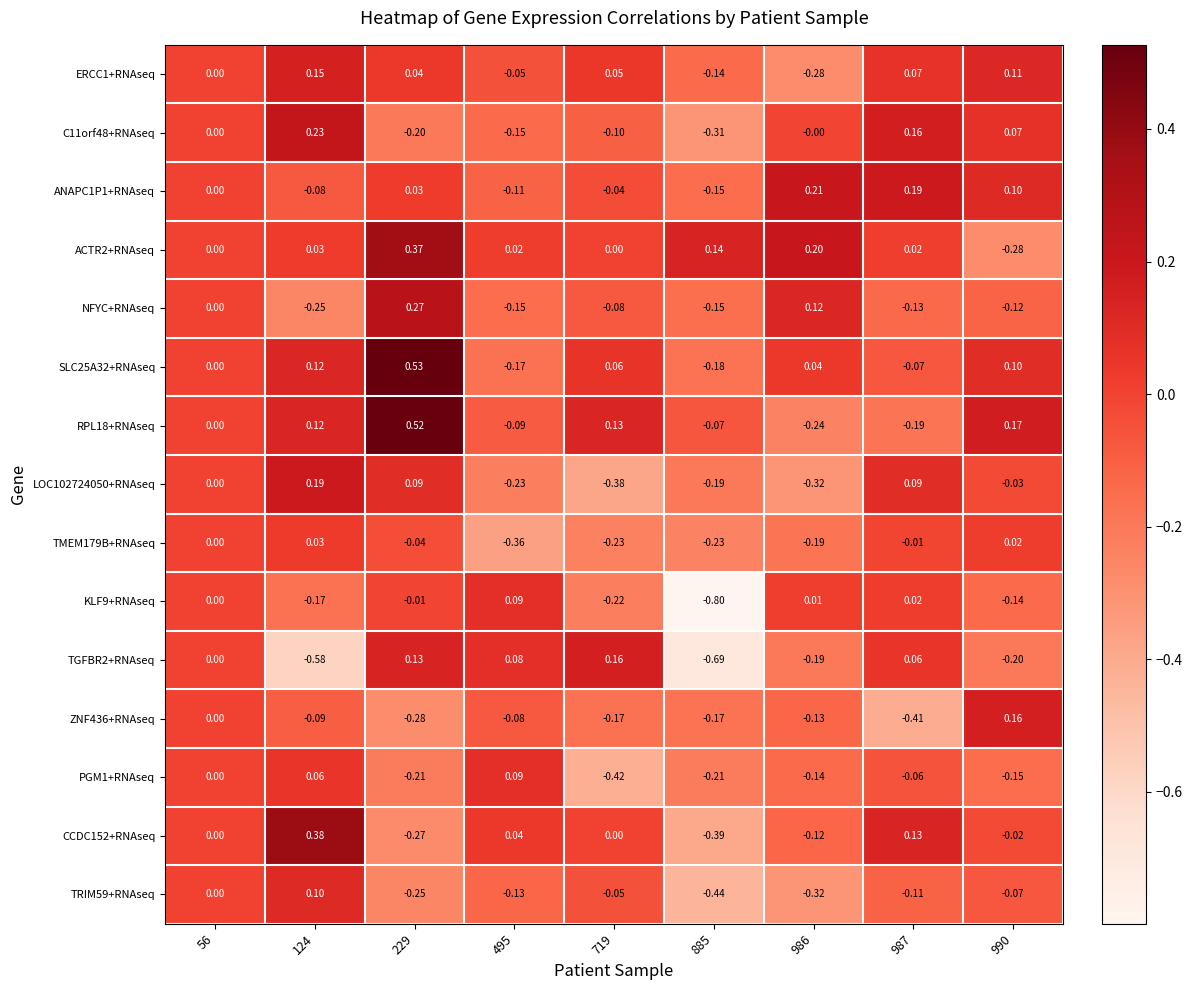

Is the value of ACTR2+RNAseq at 495 greater than the value of ANAPC1P1+RNAseq at 986?

No